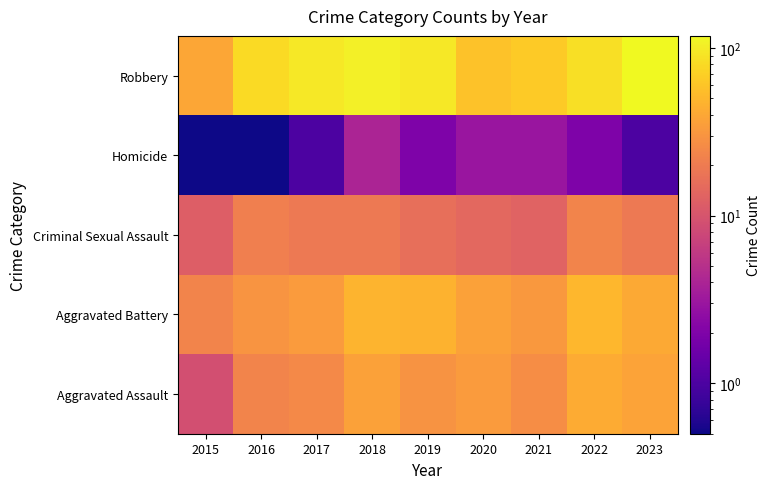

What is the spread (max minus min) of values at 2021?

61.0